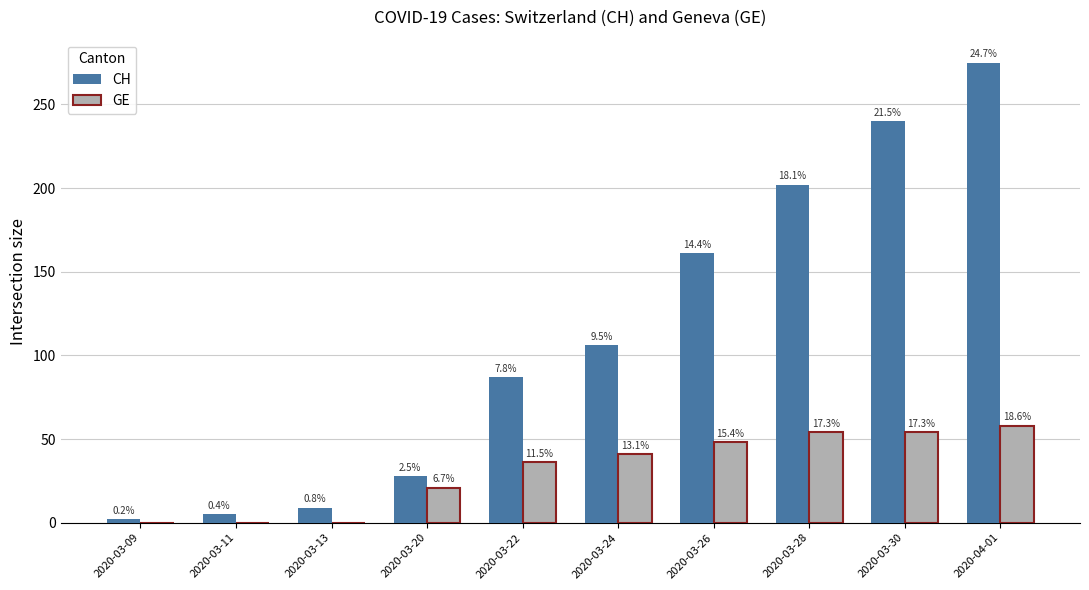

What is the label of the 7th bar from the right?

2020-03-20